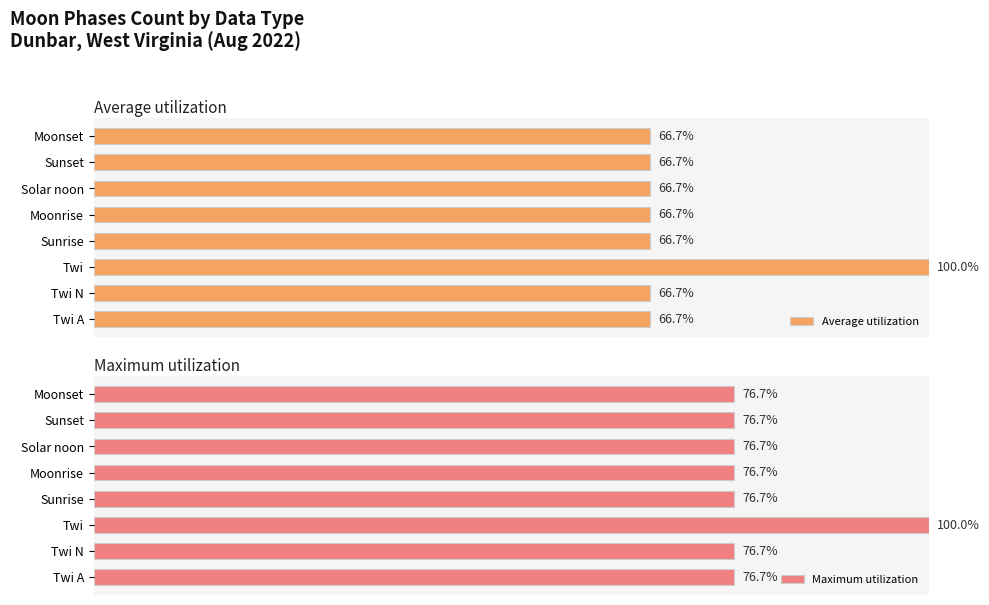

What are all the series names shown in the legend?

Average utilization, Maximum utilization